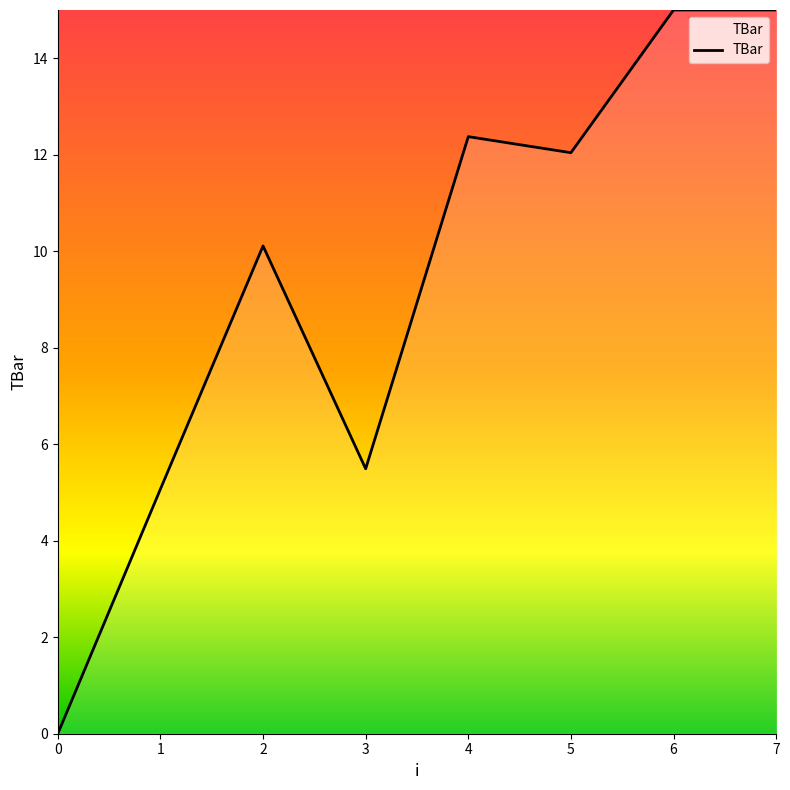

At which label is the value closest to 7?

3